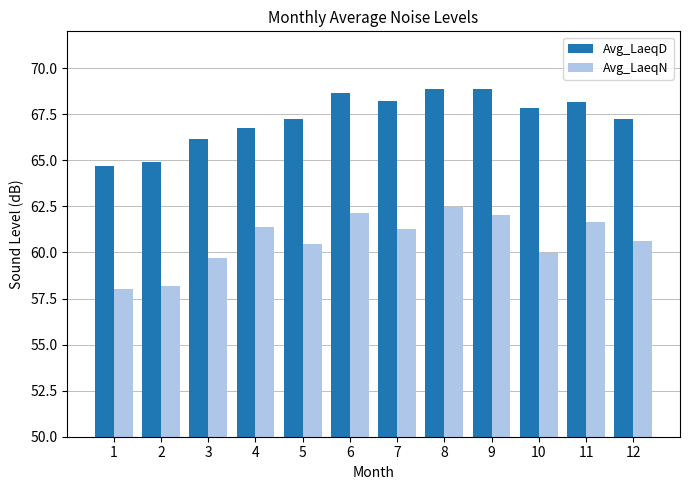

List the series in order of their peak value, lowest first.

Avg_LaeqN, Avg_LaeqD